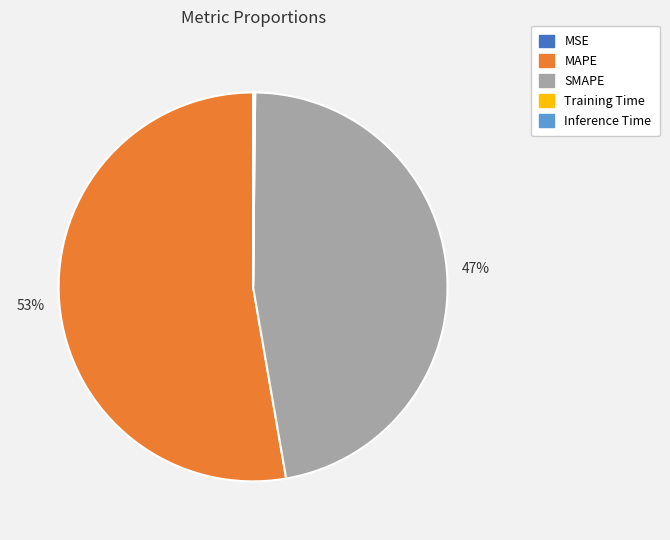

Is it true that MAPE is 65% of the pie?

False